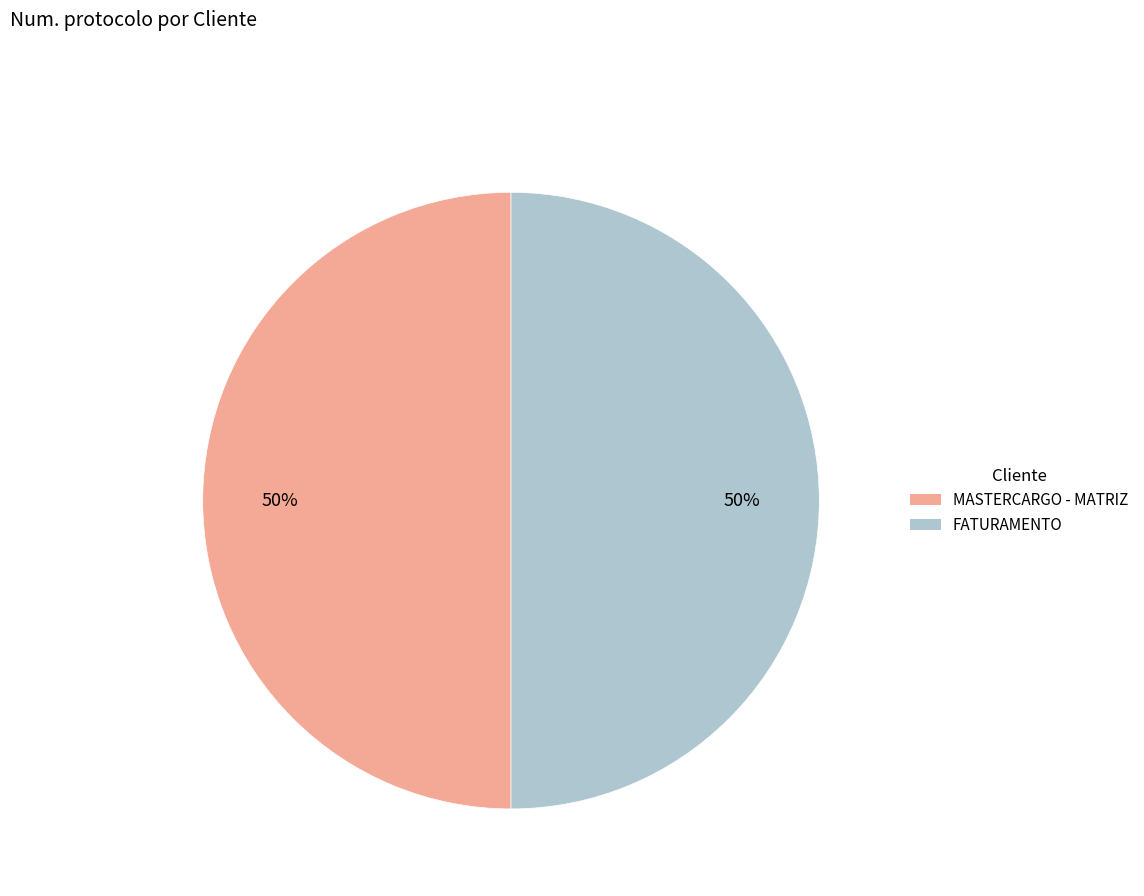

What is the ratio of the value at FATURAMENTO to the value at MASTERCARGO - MATRIZ?

1.0